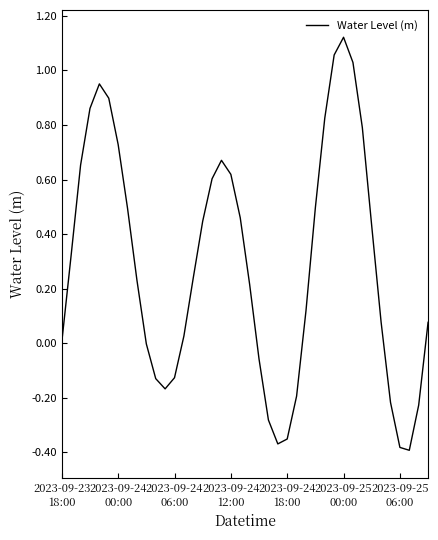

How many lines are shown in the chart?

1